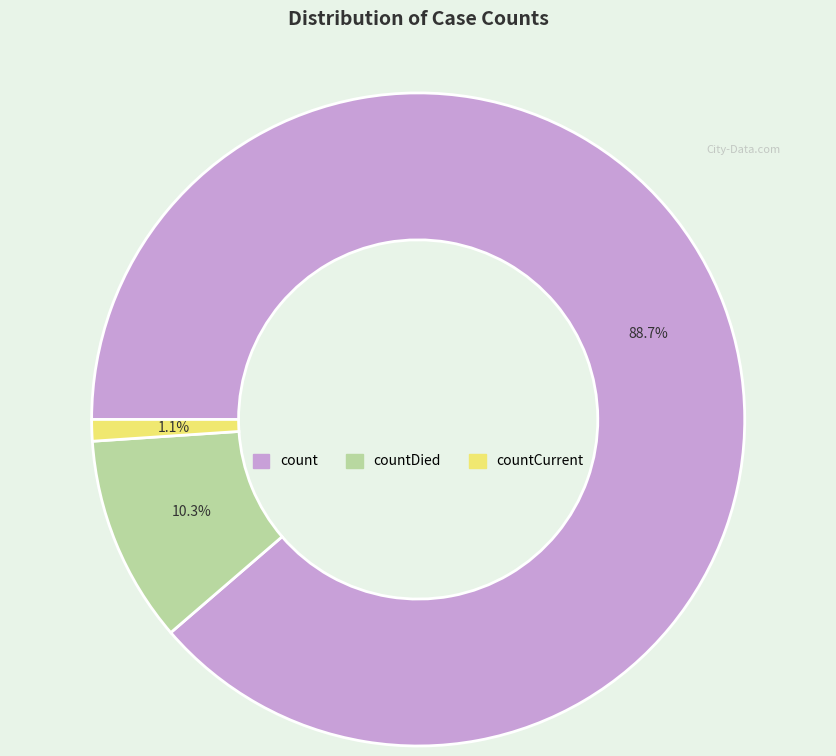

To the nearest percent, what is the difference between the largest and smallest slice percentages?

88%